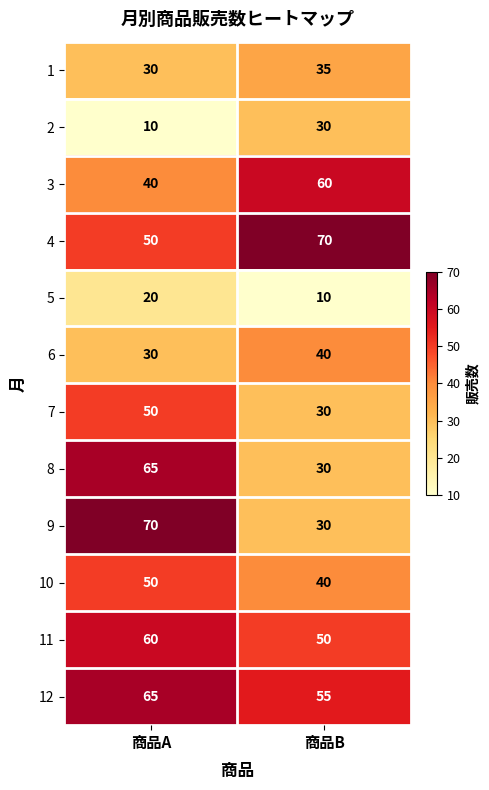

What is the difference between the 12 values at 商品B and 商品A?

10